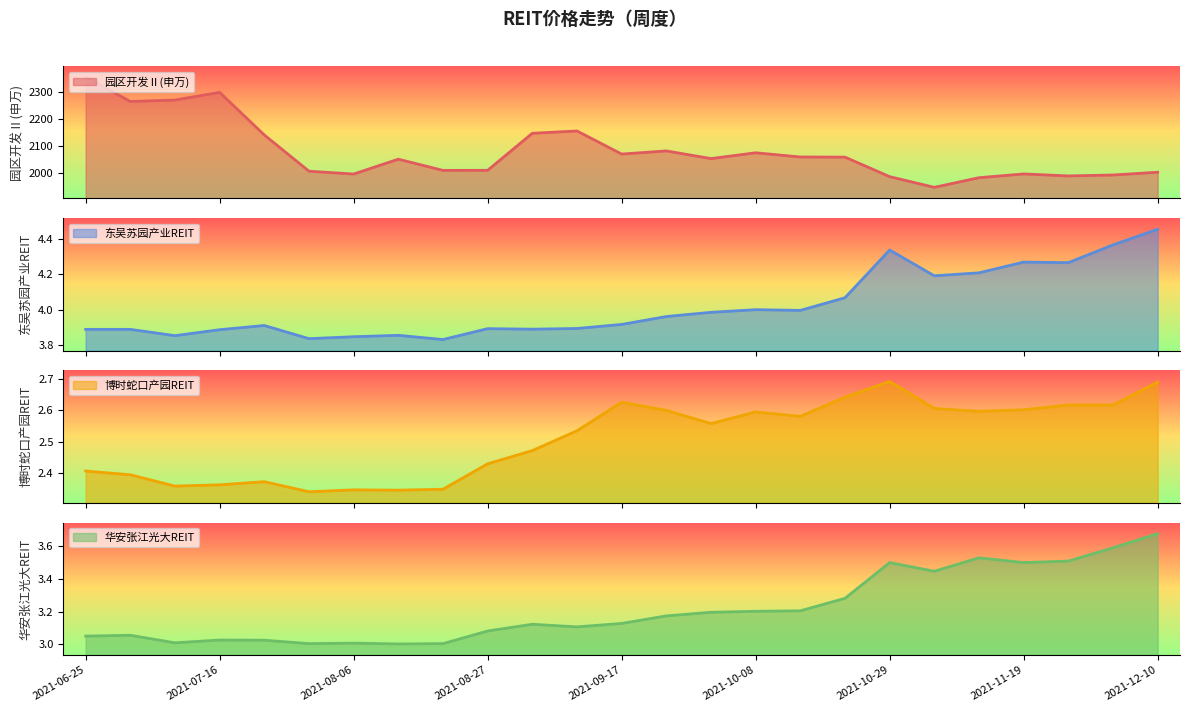

Reading left to right, what are all the values shown in this chart?

园区开发Ⅱ(申万): 2356.4	2265.3	2270.5	2299.2	2140.1	2005.0	1994.3	2049.8	2008.0	2008.2	2146.4	2155.1	2068.9	2080.6	2052.0	2073.7	2058.0	2057.4	1984.6	1944.7	1980.7	1994.7	1987.3	1990.7	2001.1
东吴苏园产业REIT: 3.9	3.9	3.9	3.9	3.9	3.8	3.8	3.9	3.8	3.9	3.9	3.9	3.9	4.0	4.0	4.0	4.0	4.1	4.3	4.2	4.2	4.3	4.3	4.4	4.5
博时蛇口产园REIT: 2.4	2.4	2.4	2.4	2.4	2.3	2.3	2.3	2.3	2.4	2.5	2.5	2.6	2.6	2.6	2.6	2.6	2.6	2.7	2.6	2.6	2.6	2.6	2.6	2.7
华安张江光大REIT: 3.1	3.1	3.0	3.0	3.0	3.0	3.0	3.0	3.0	3.1	3.1	3.1	3.1	3.2	3.2	3.2	3.2	3.3	3.5	3.4	3.5	3.5	3.5	3.6	3.7